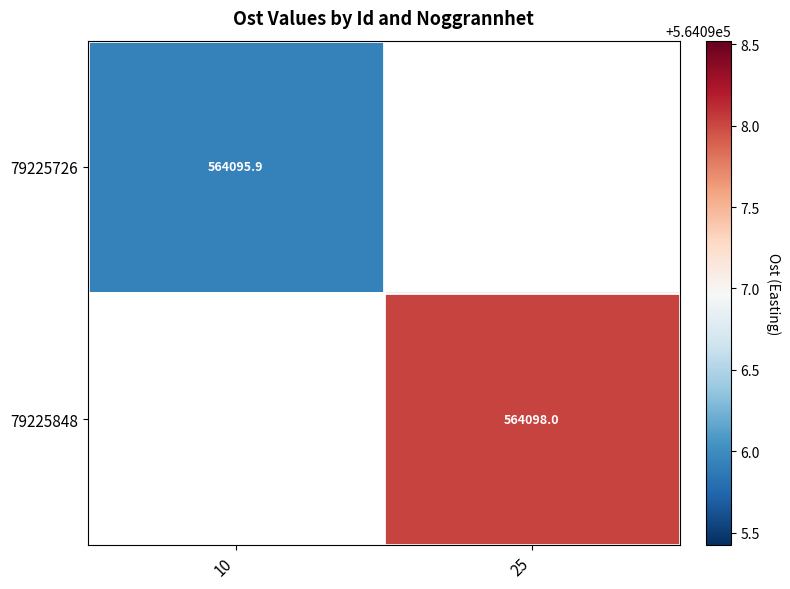

True or false: 79225726 has a value of 226926.8 at 10.

False